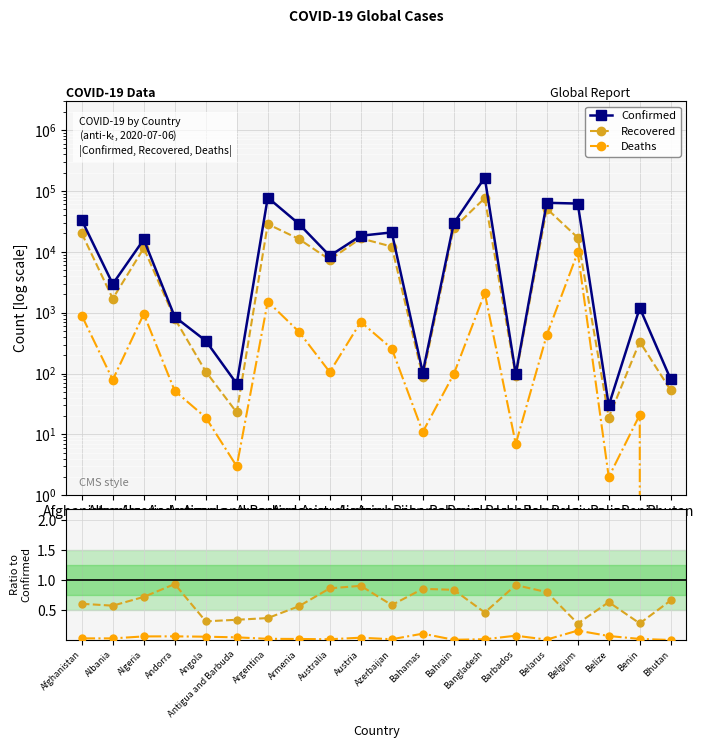

How many data points does each series have?

20